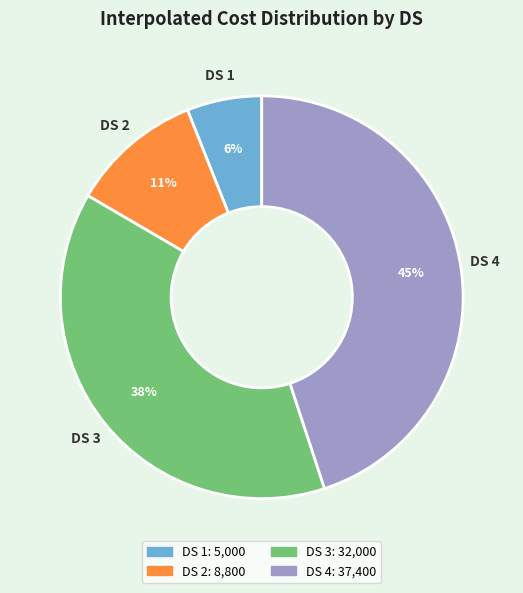

Approximately how many times larger is the value at DS 2 compared to DS 4?

0.2